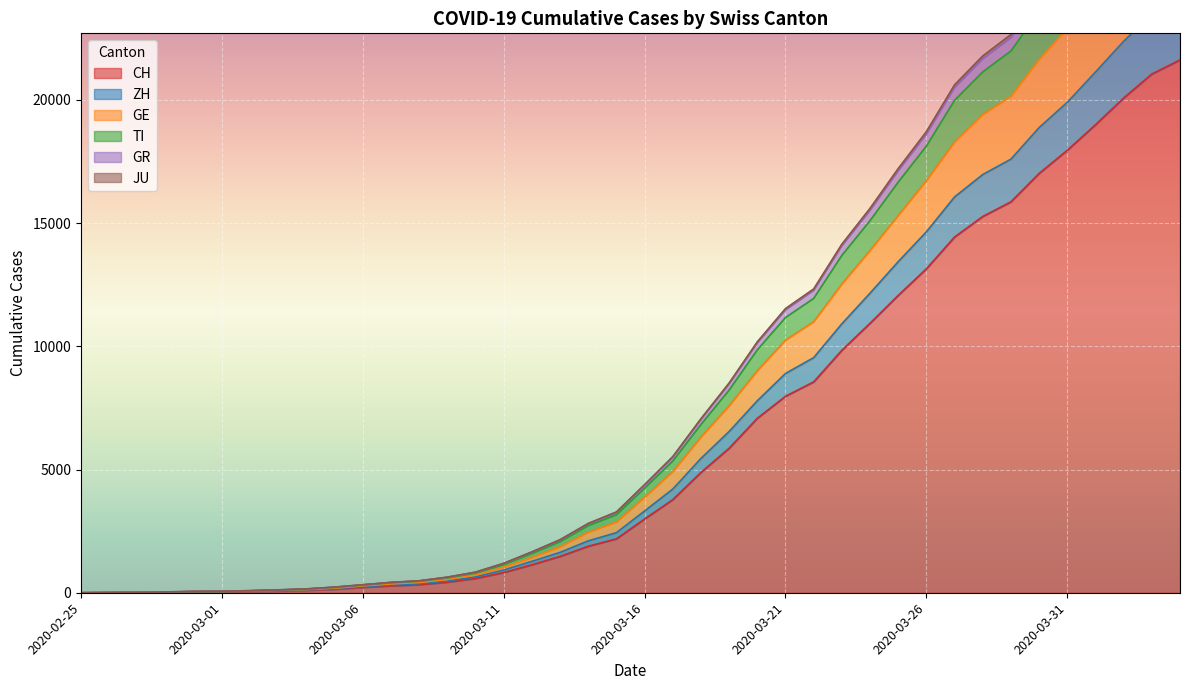

Which has a higher value, 2020-03-10 or 2020-03-26?

2020-03-26